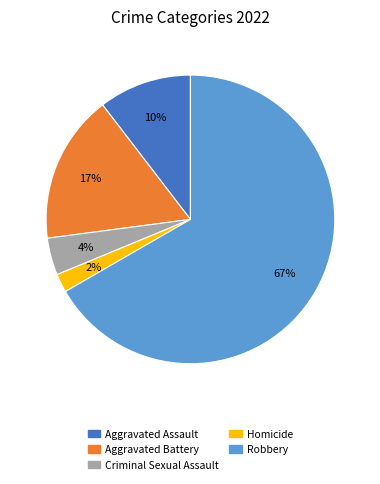

Which has a higher value, Aggravated Assault or Criminal Sexual Assault?

Aggravated Assault